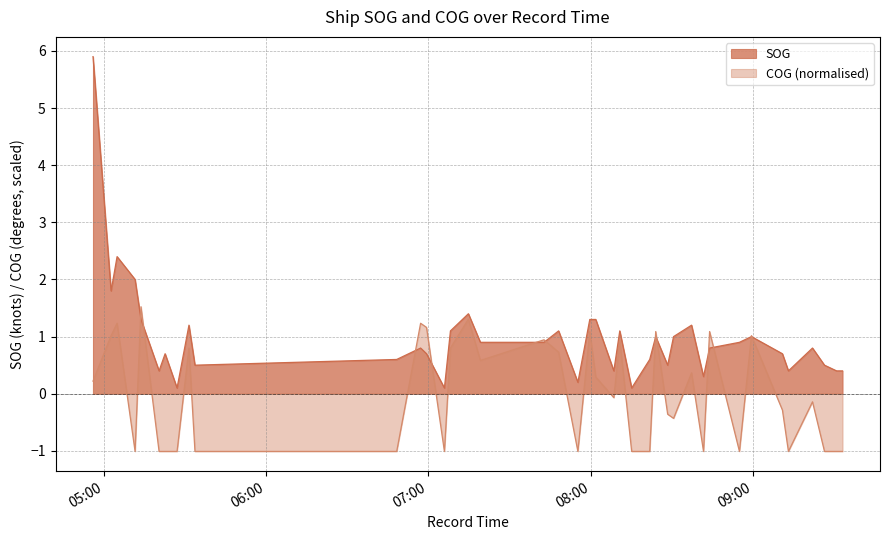

Is it true that COG equals 0.9 at 2024-04-23 07:19:18?

False